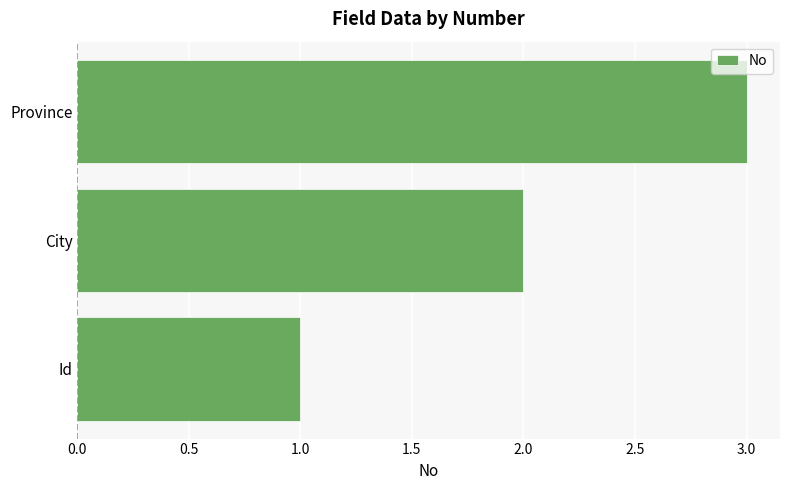

Rank the categories by value from highest to lowest.

Province, City, Id